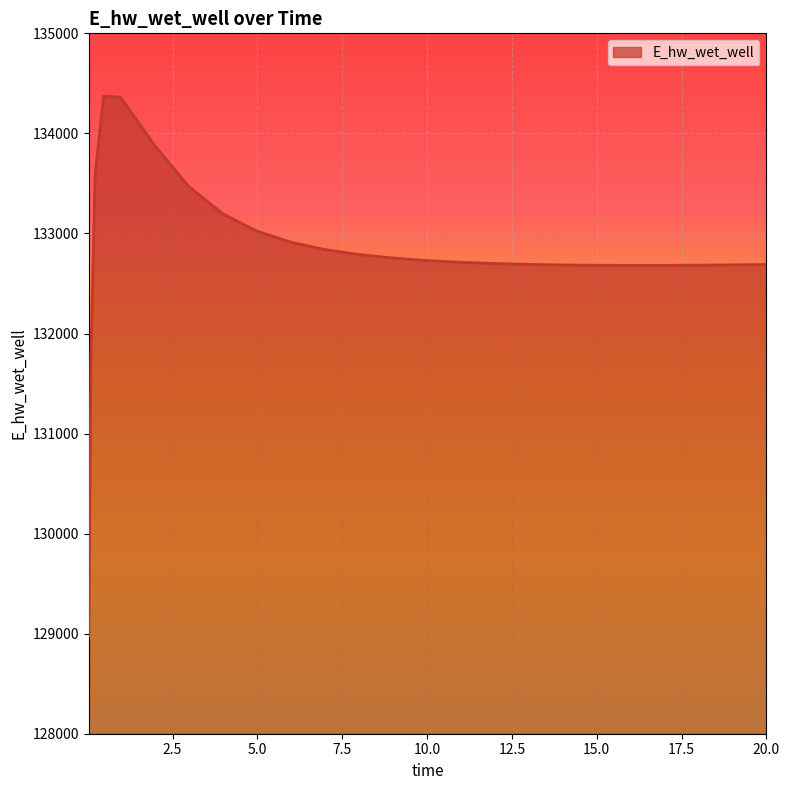

What is the difference between the maximum and minimum values?

5398.1